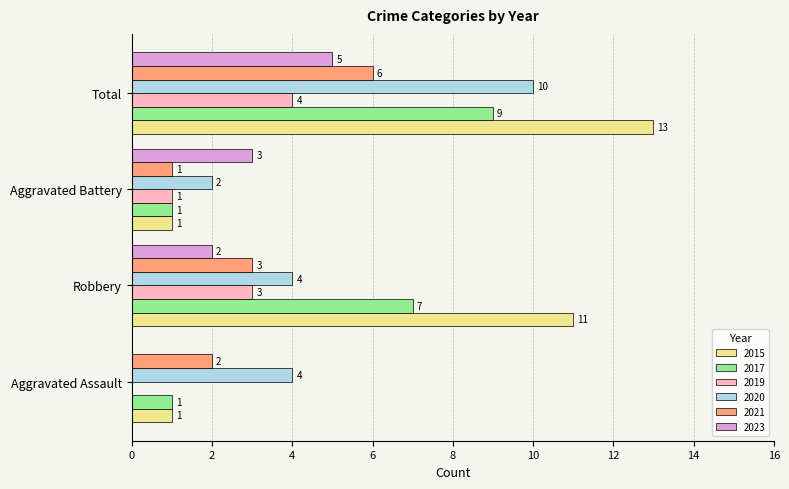

Between Aggravated Battery and Total, which series saw the biggest shift?

2015